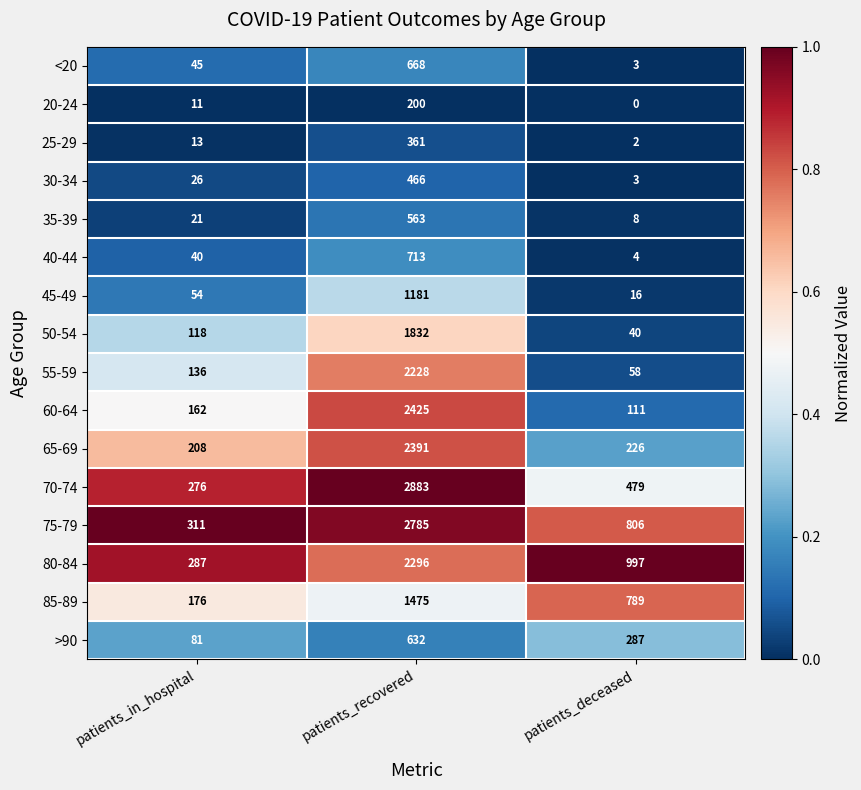

What is the spread (max minus min) of values at patients_in_hospital?

300